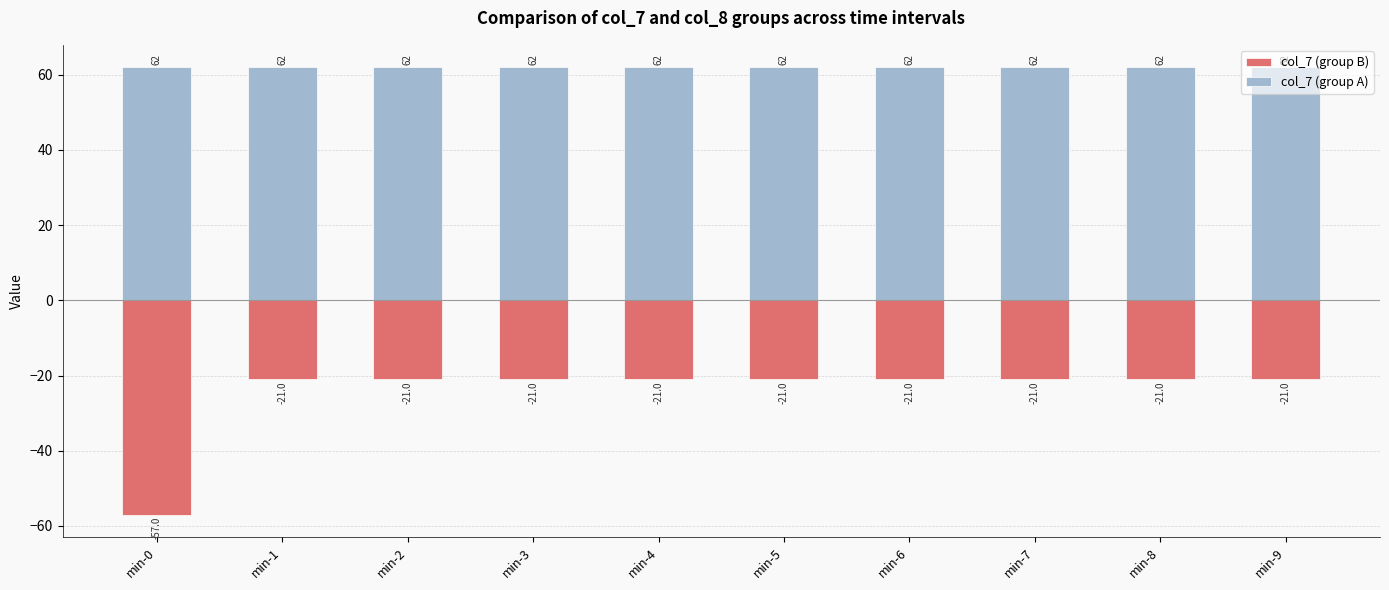

Rank the series by their average value, from lowest to highest.

col_7 (group B), col_7 (group A)